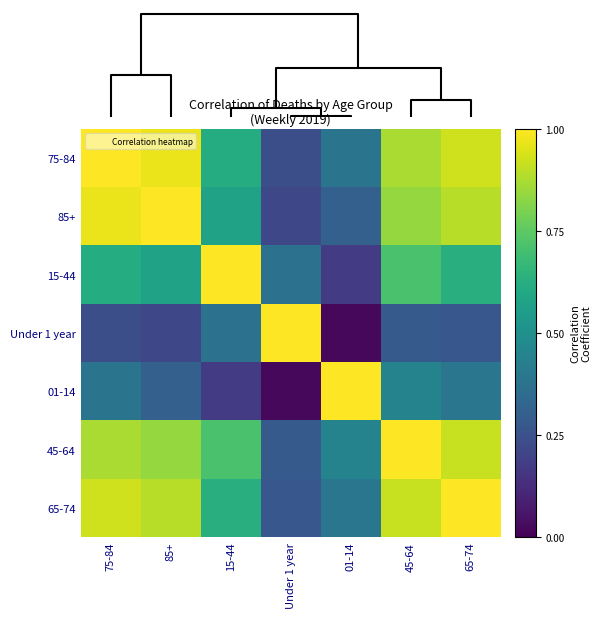

List the series in order of their peak value, lowest first.

75-84, 45-64, 85+, 15-44, Under 1 year, 01-14, 65-74